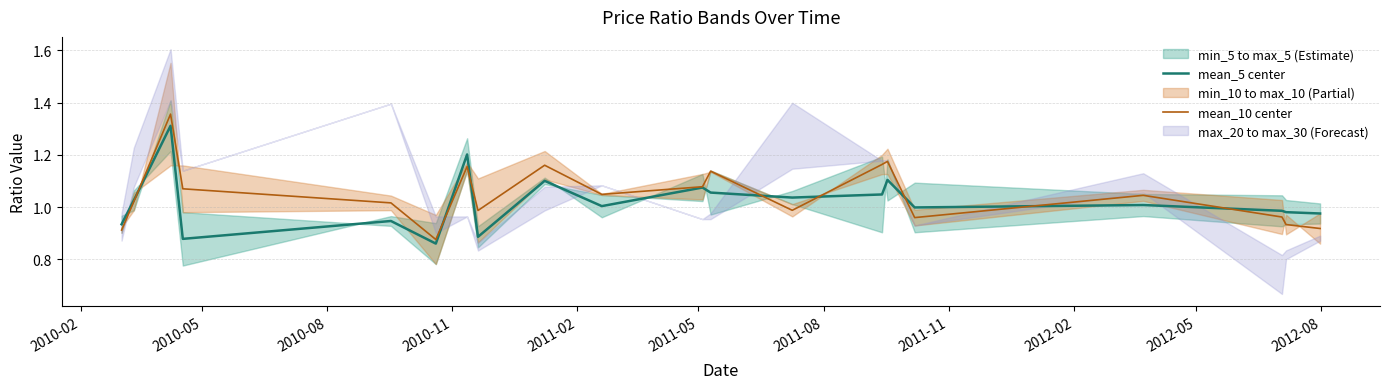

Rank the series by their average value, from highest to lowest.

mean_10 center, mean_5 center